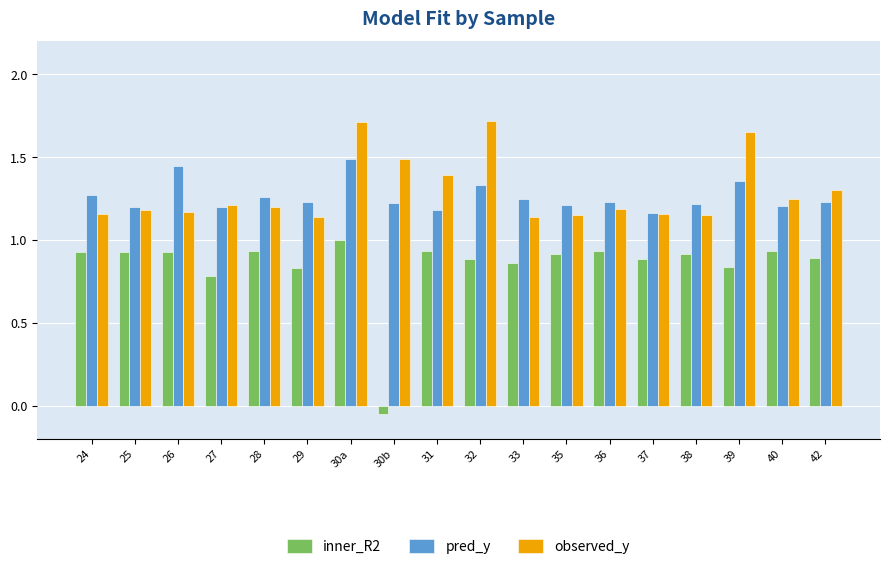

At which label is inner_R2 closest to 0?

30b